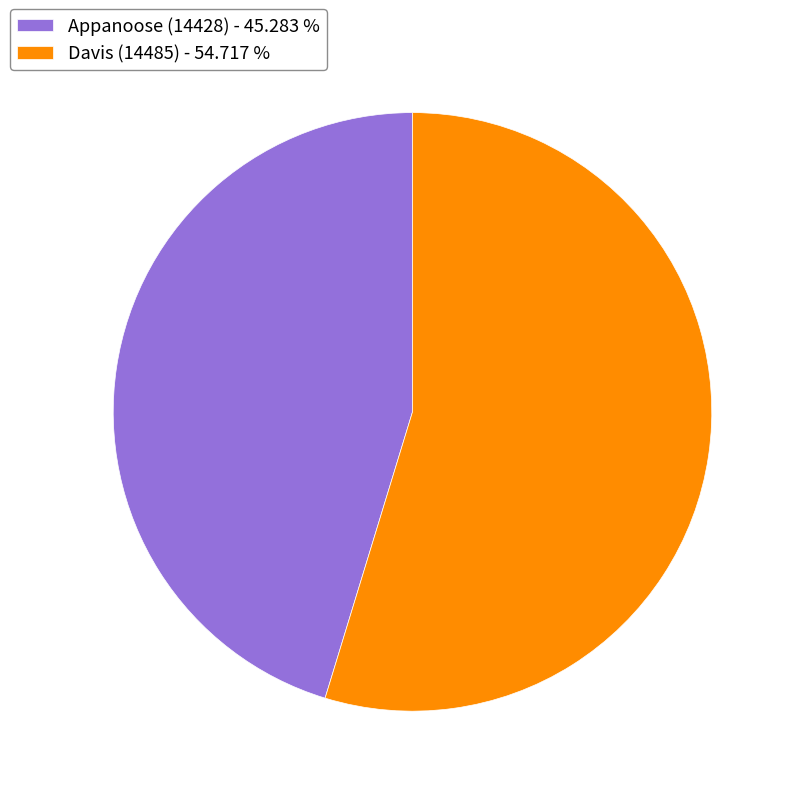

Is there a majority slice in this chart?

Yes